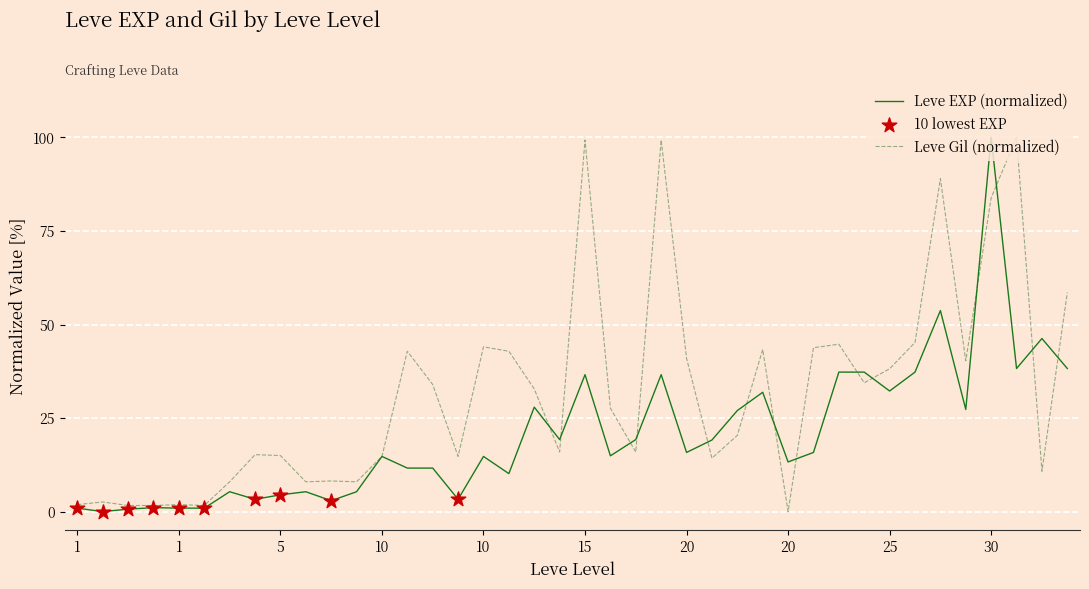

Which series has the largest total across all categories?

Leve Gil (normalized)